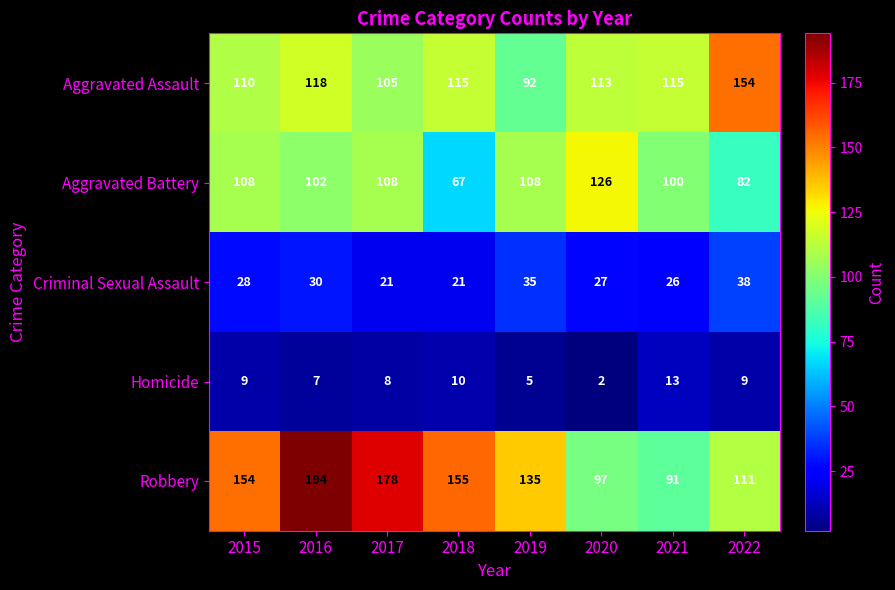

What is the greatest value displayed?

194